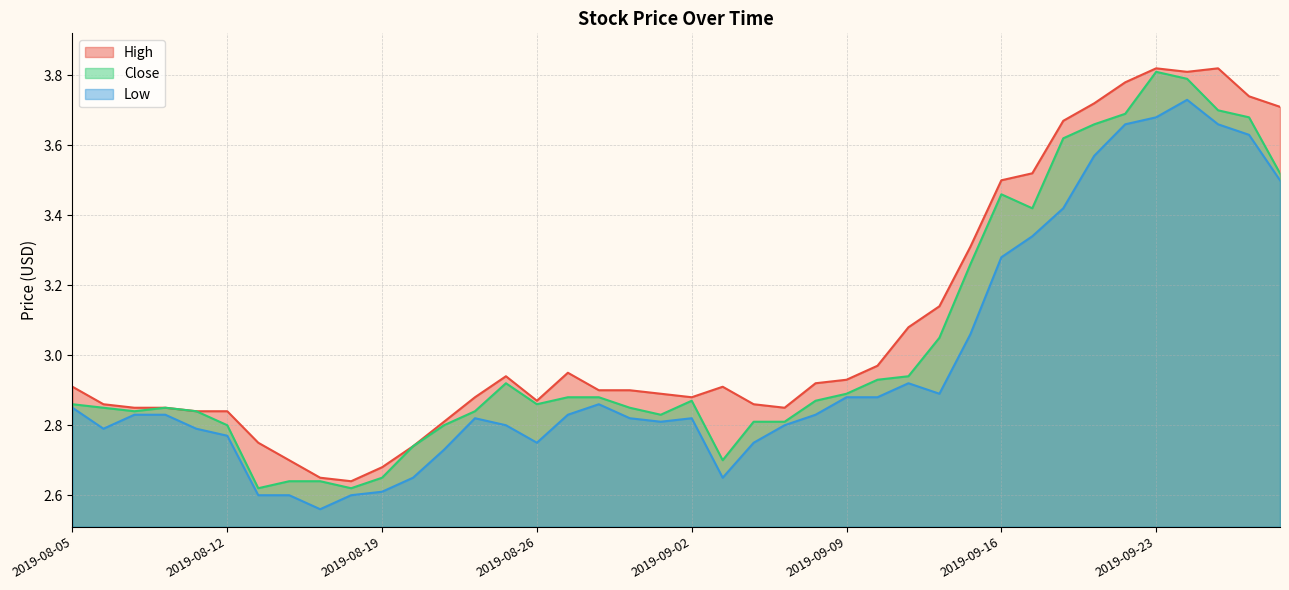

Which series has the largest total across all categories?

High